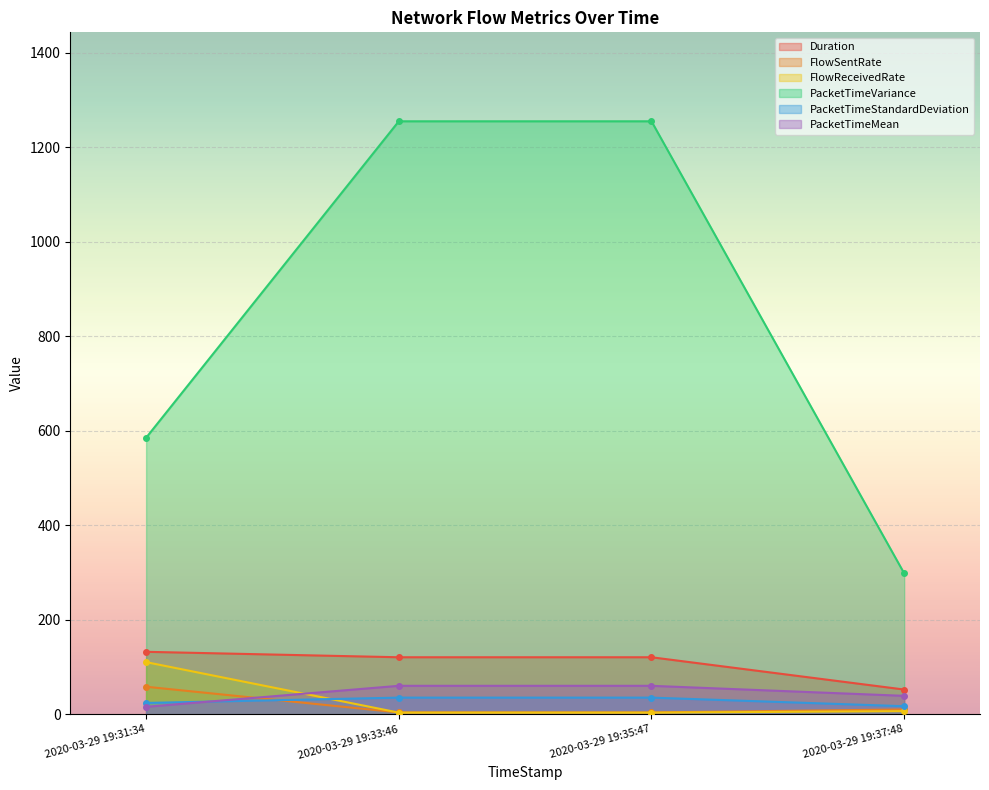

List the labels in order of Duration value, largest first.

2020-03-29 19:31:34, 2020-03-29 19:33:46, 2020-03-29 19:35:47, 2020-03-29 19:37:48